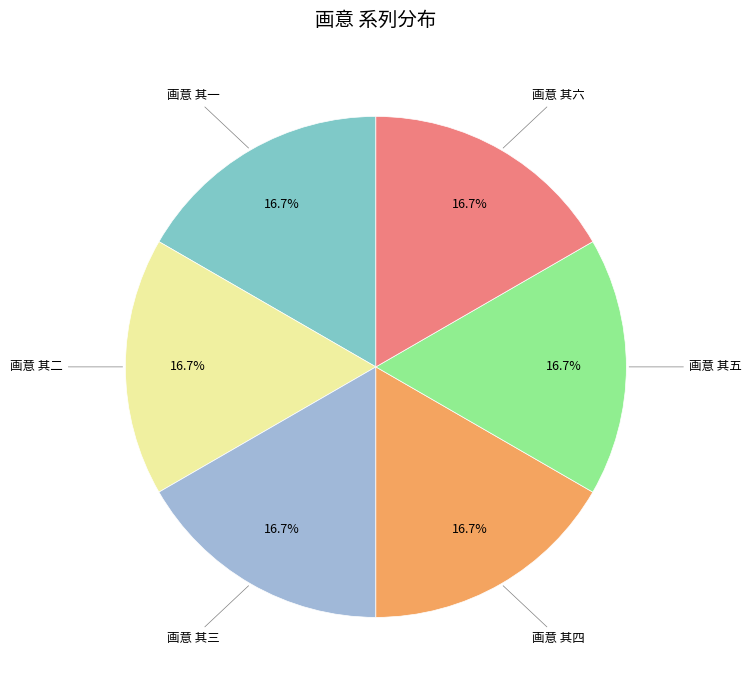

How many slices are in this pie chart?

6